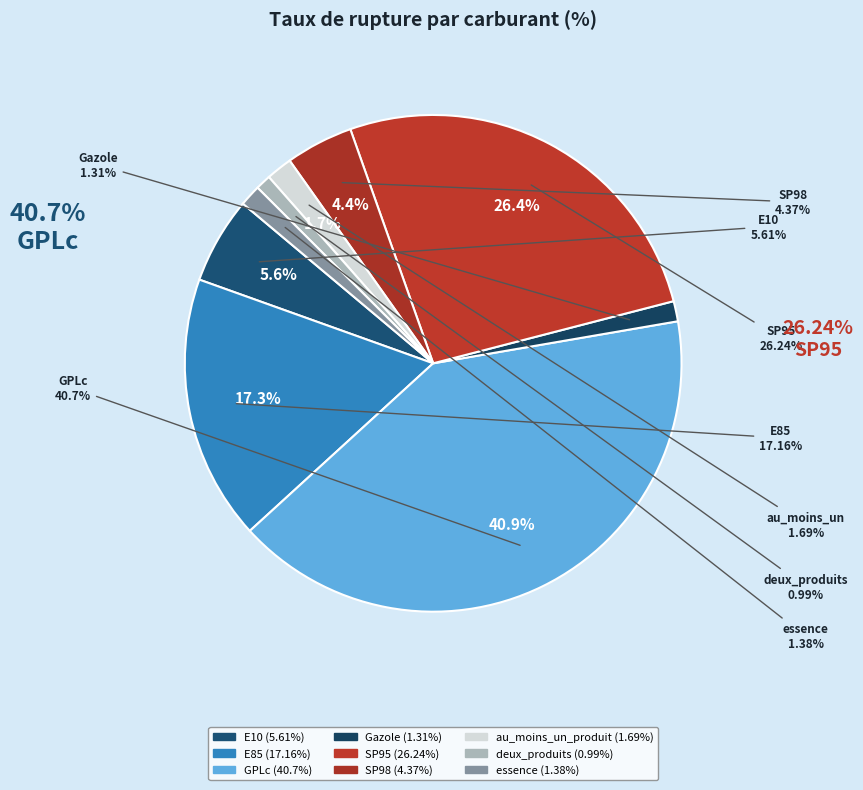

Is there any slice that represents more than half of the pie?

No